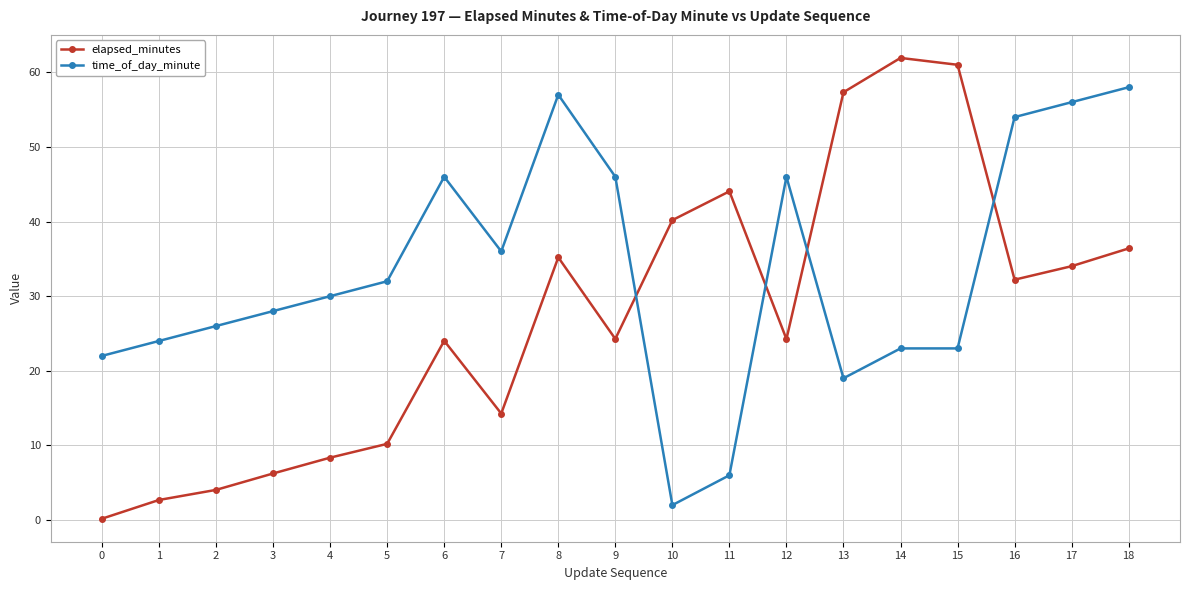

True or false: time_of_day_minute has a value of 36.0 at 7.

True